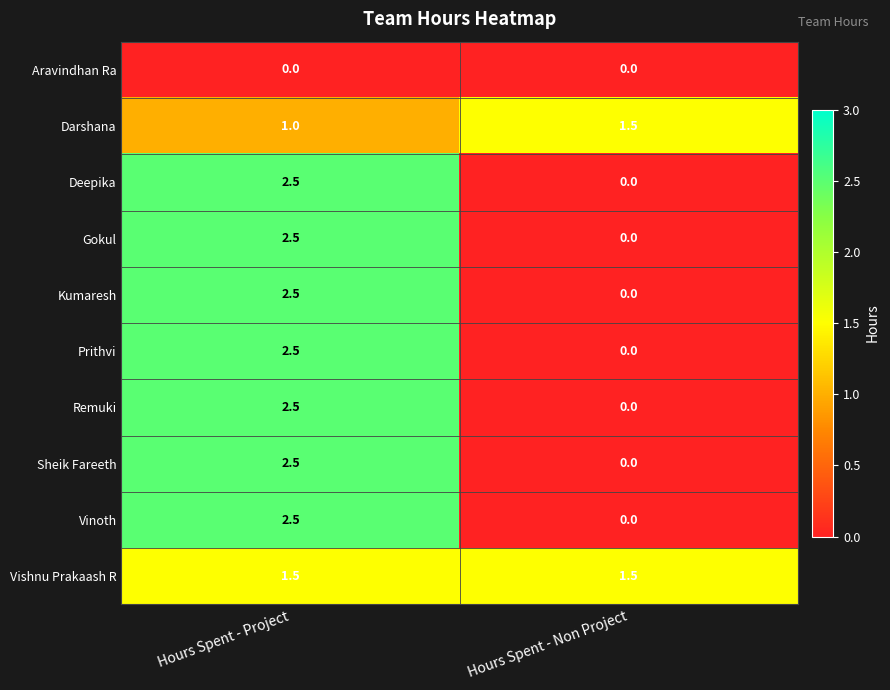

What is the greatest value displayed?

2.5